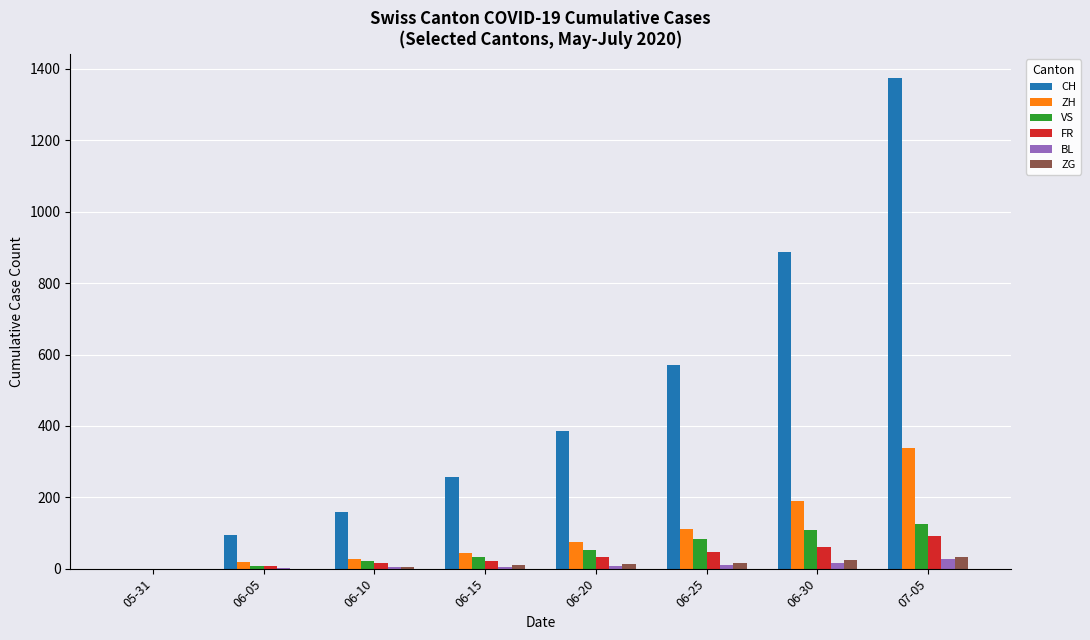

Count the number of categories in the chart.

8